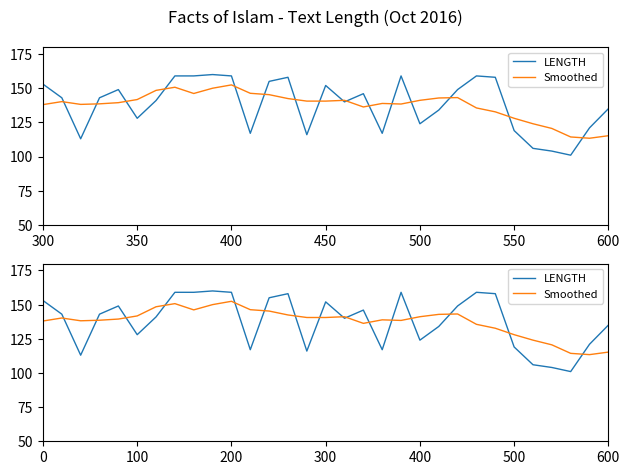

Is this an area chart (filled region under the line)?

No